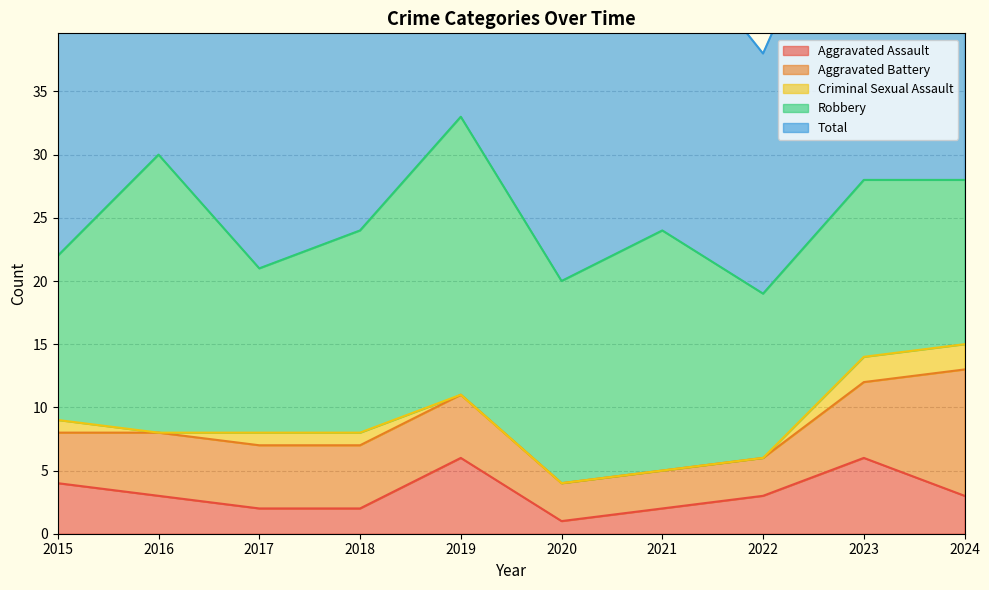

Where does the Total series first go above 24?

2016